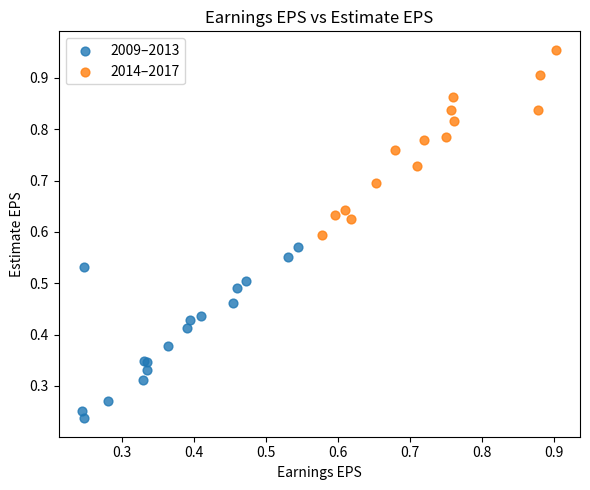

What are all the series names shown in the legend?

2009–2013, 2014–2017